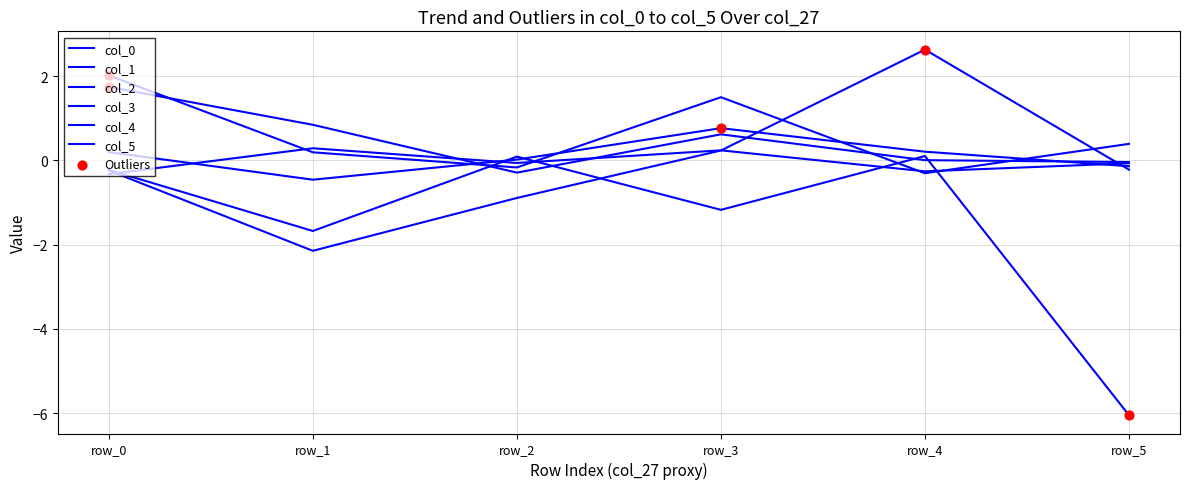

Is this an area chart (filled region under the line)?

No